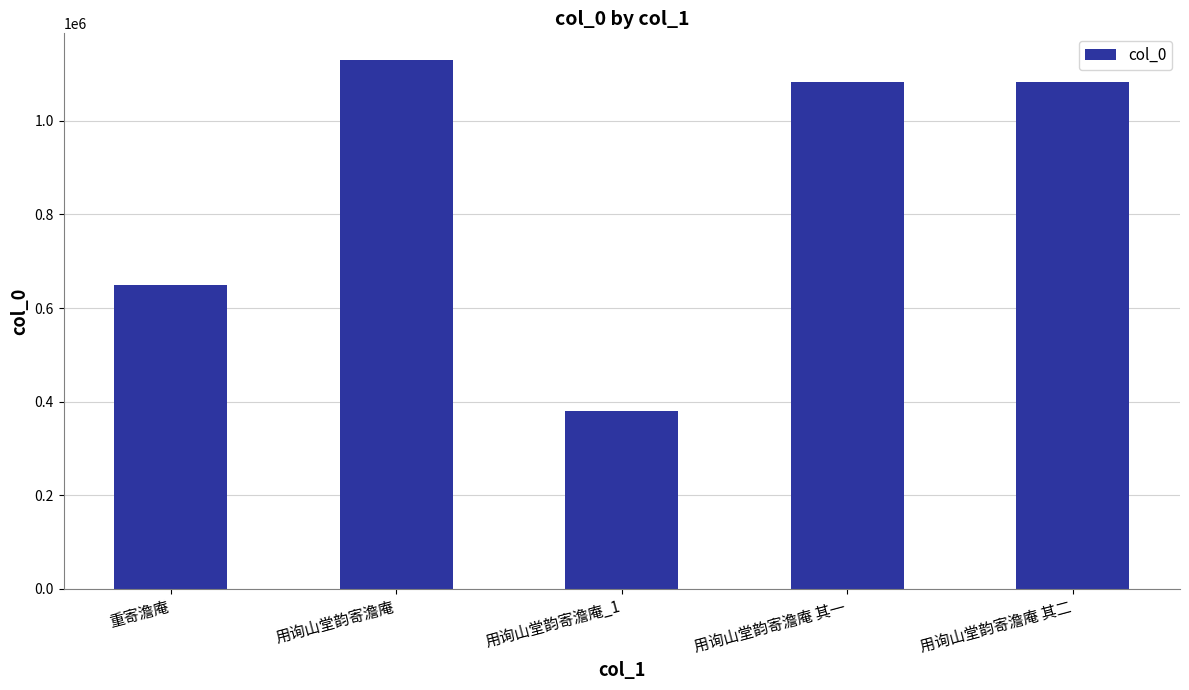

Where is the data nearest to the value 754917?

重寄澹庵